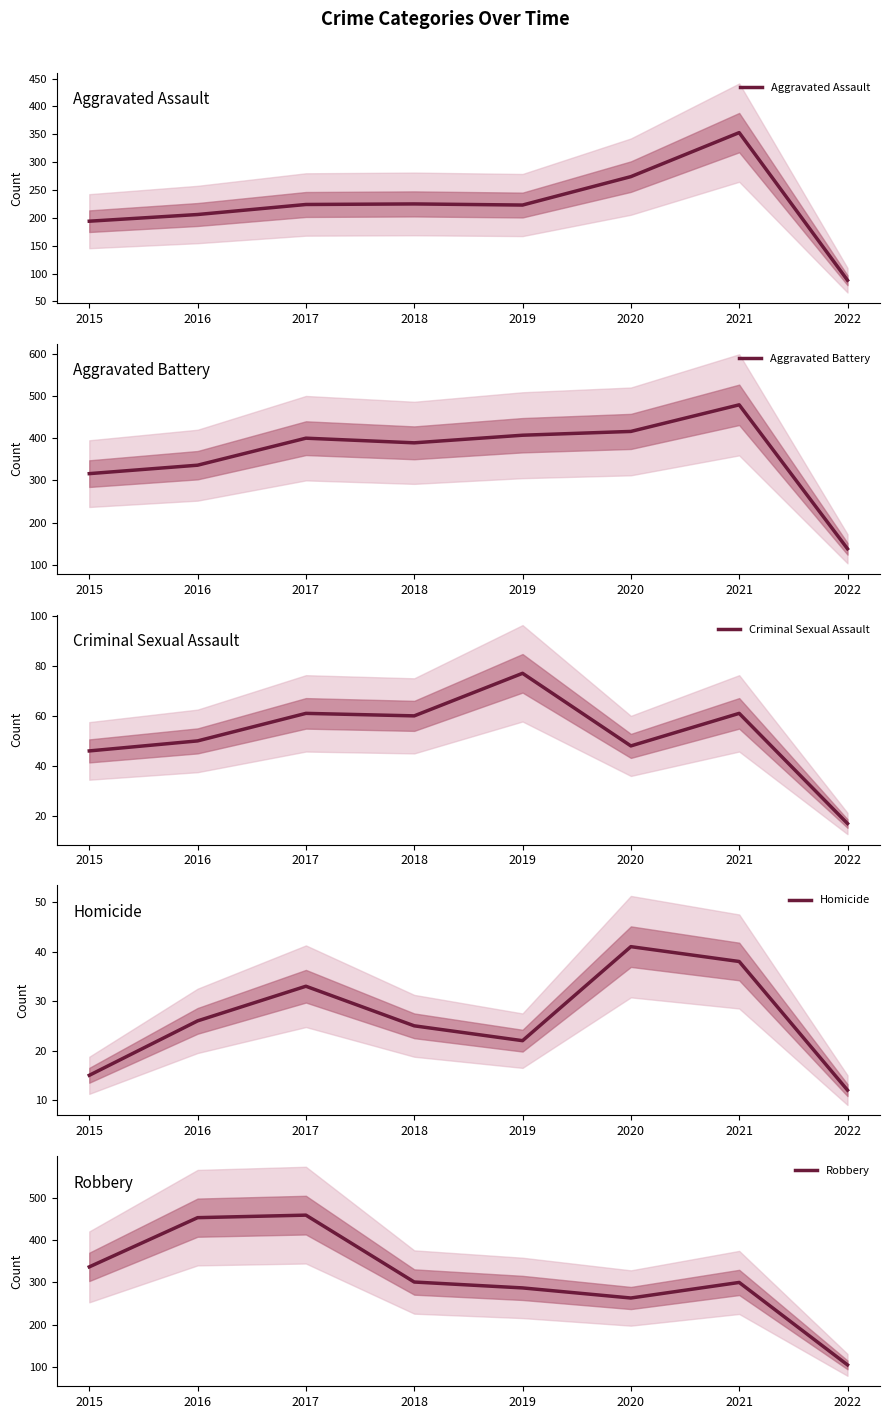

Rank the series at 2015 from highest to lowest value.

Robbery, Aggravated Battery, Aggravated Assault, Criminal Sexual Assault, Homicide